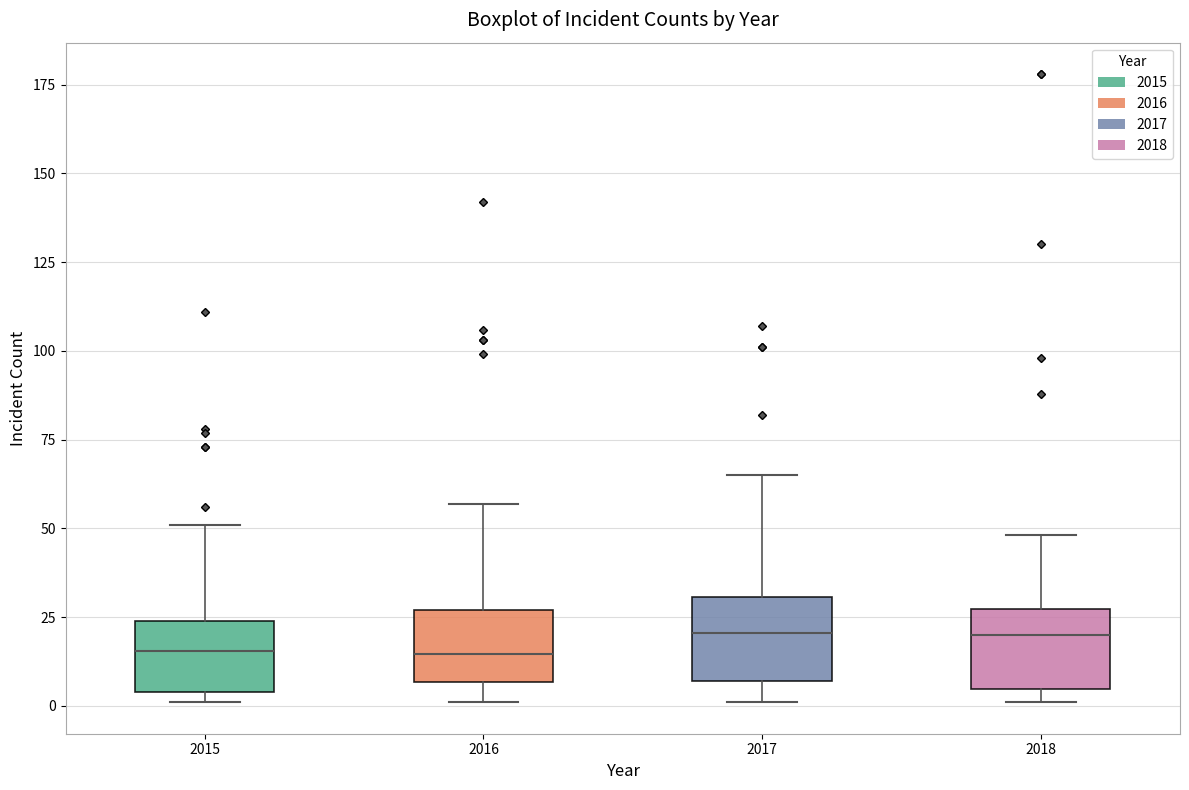

Where does the median line of the box at x = 2018 sit on the y-axis? The values are not printed on the chart, so give them approximately, as read against the axis.

20